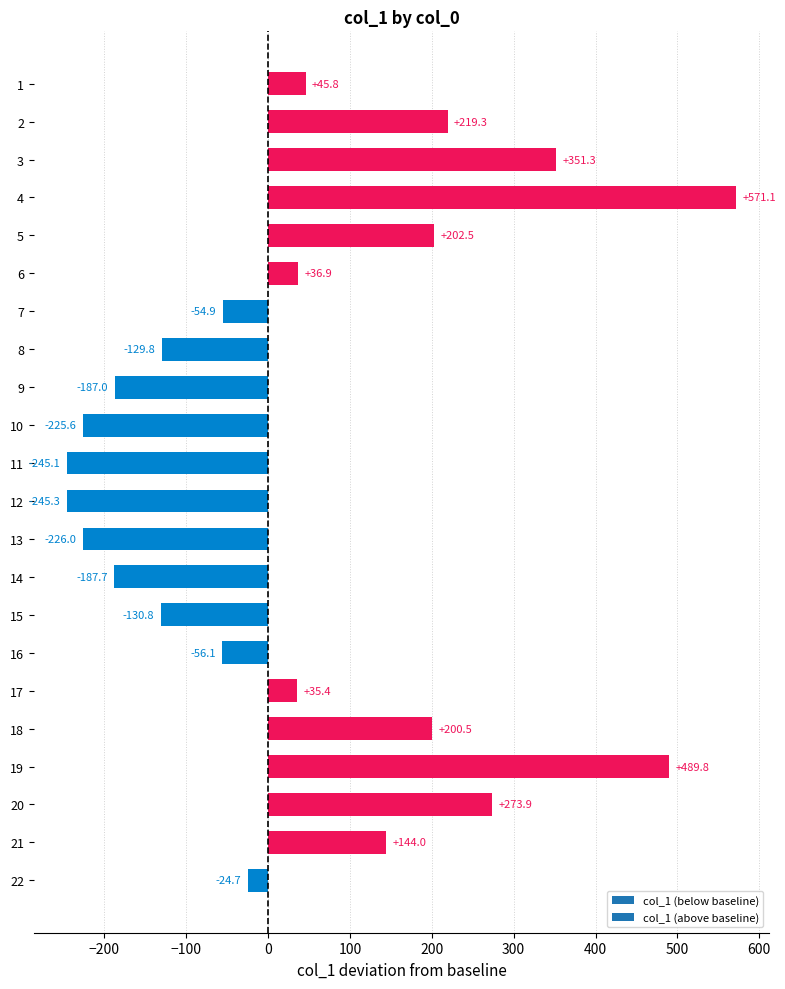

Which label corresponds to the smallest value in the chart?

12